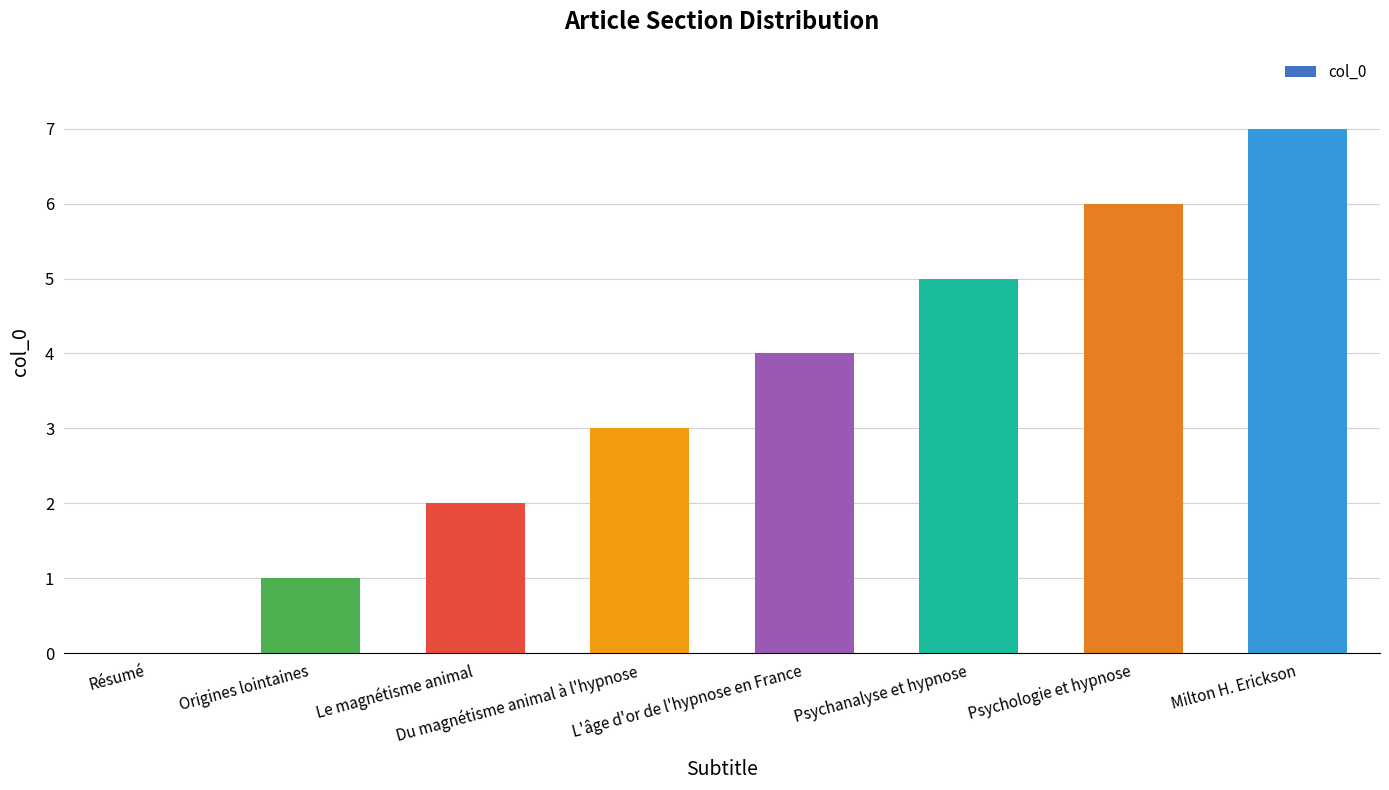

The chart shows a value of 8 at Psychologie et hypnose. True or false?

False